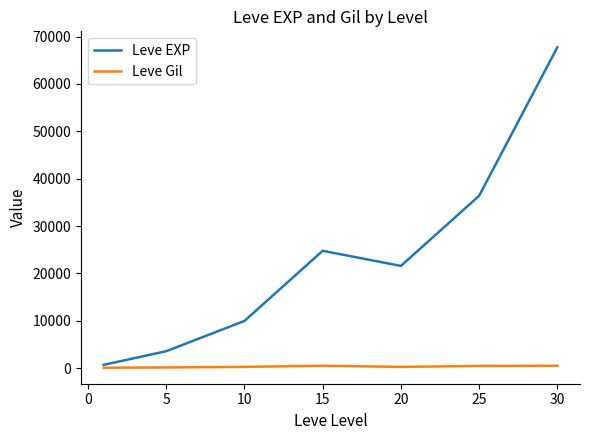

Which series has the largest total across all categories?

Leve EXP